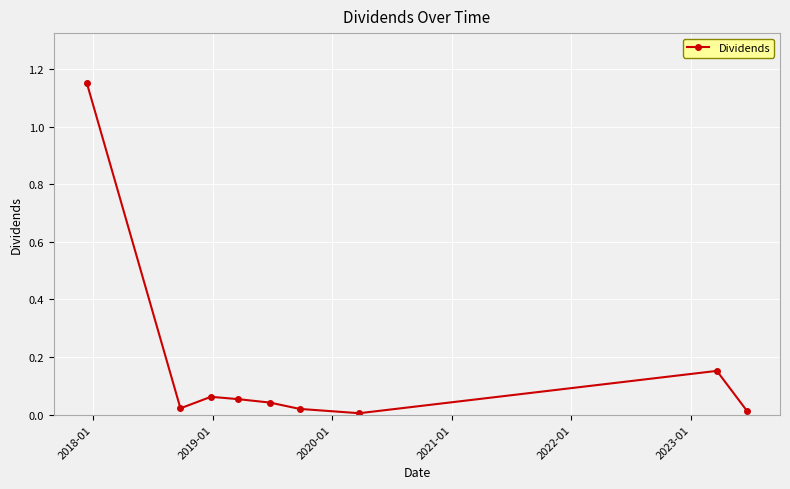

What is the sum of all values?

1.5